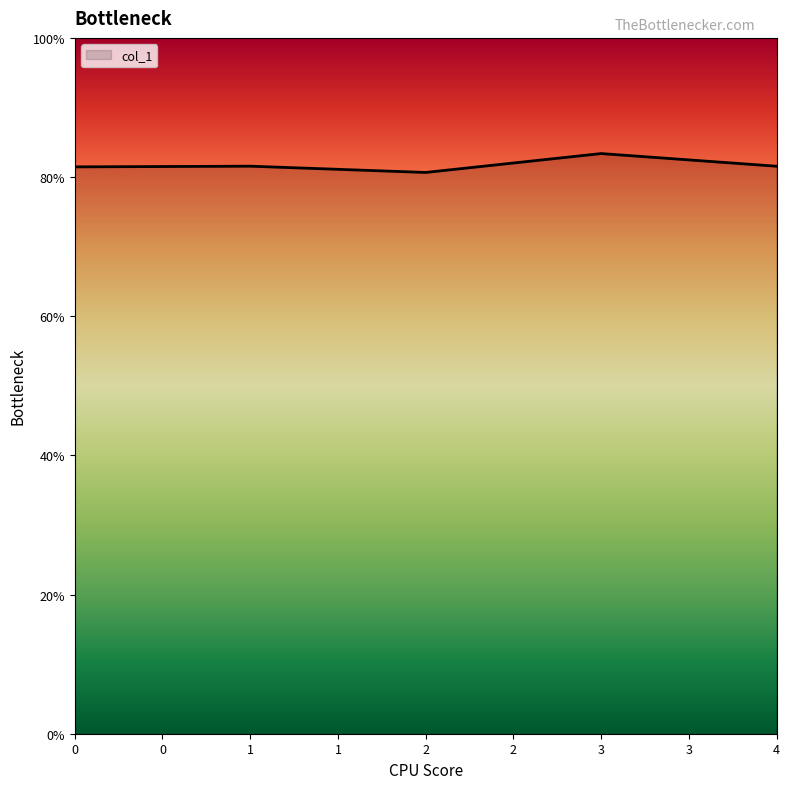

Rank the categories by value from lowest to highest.

2, 0, 4, 1, 3